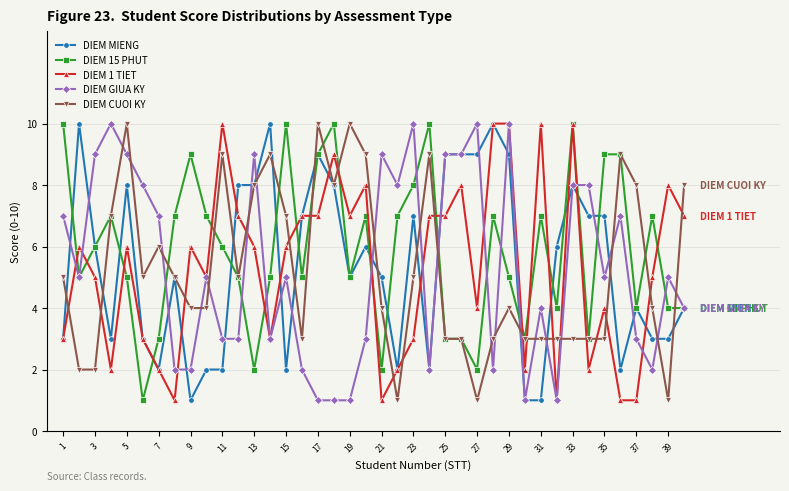

What is the value of the DIEM CUOI KY point at the 23rd from the left?

5